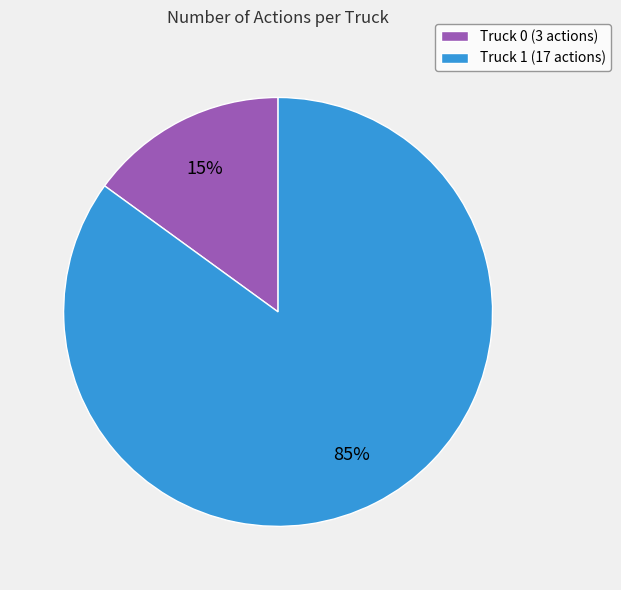

Between Truck 1 and Truck 0, which is larger?

Truck 1